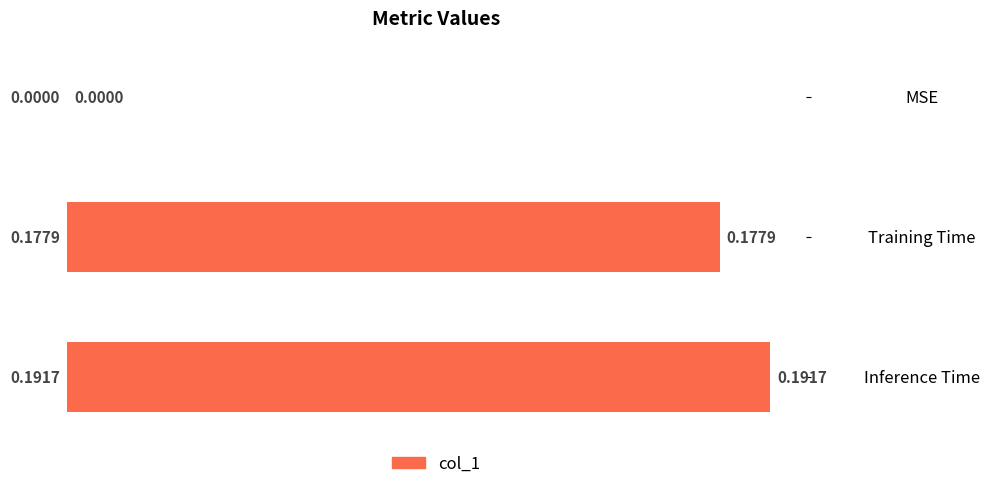

What is the sum of all values?

0.4